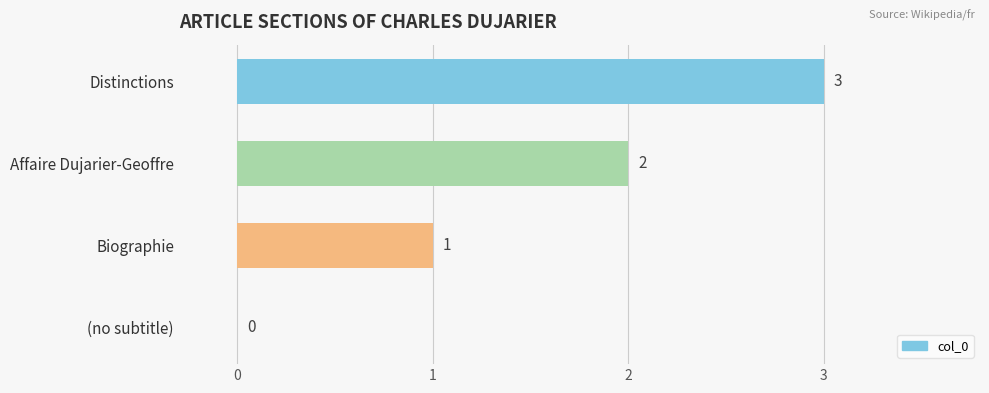

At which label is the value closest to 1?

Biographie